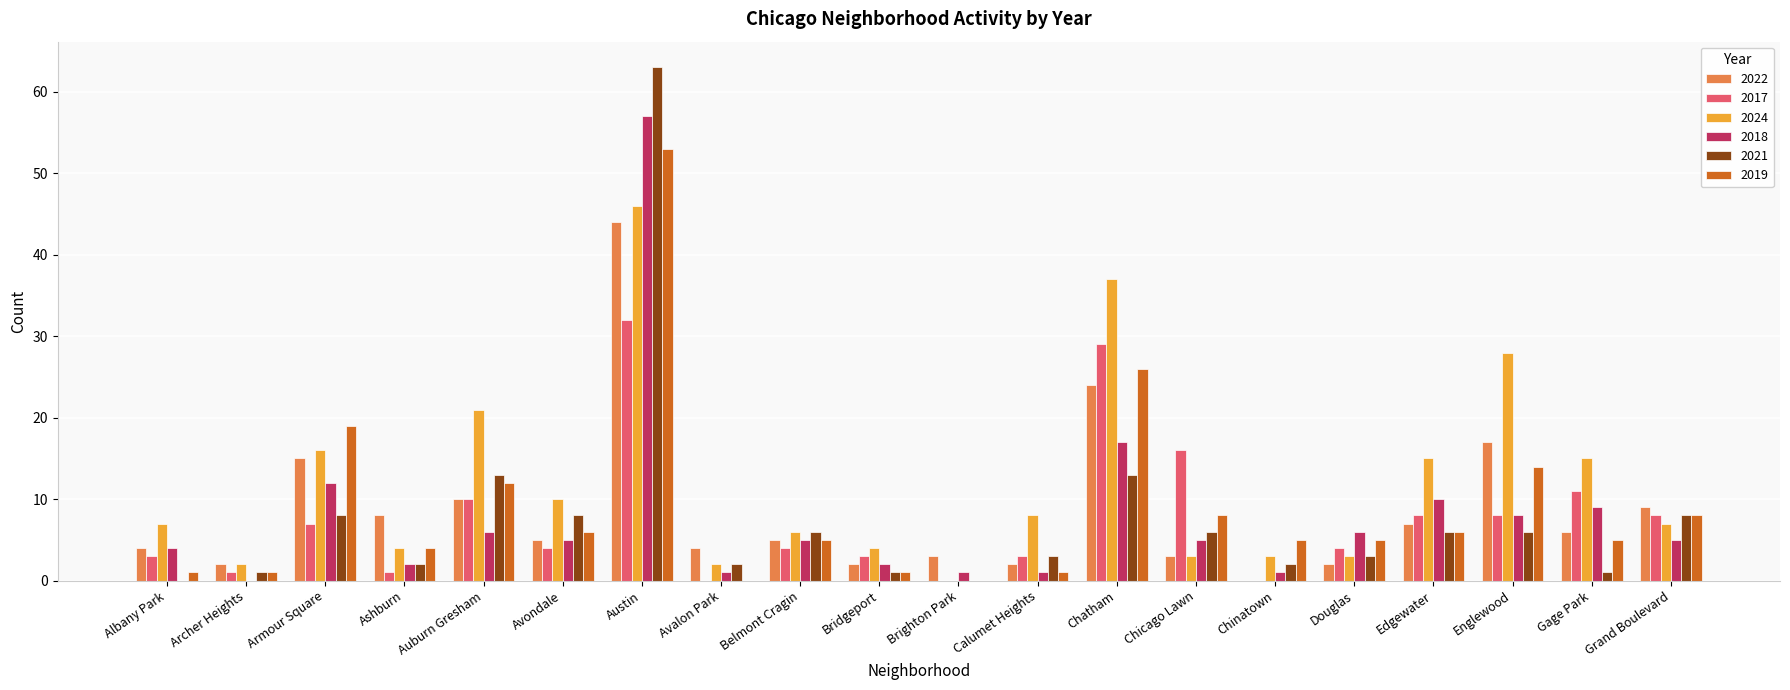

What is the sum of all 2018 values?

157